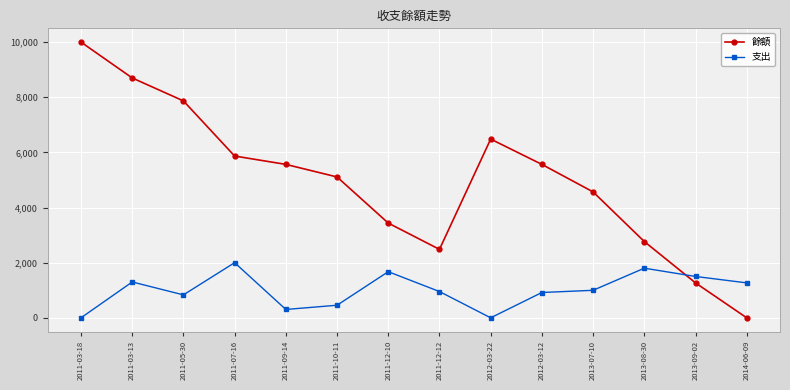

What is the maximum value shown in the chart?

10000